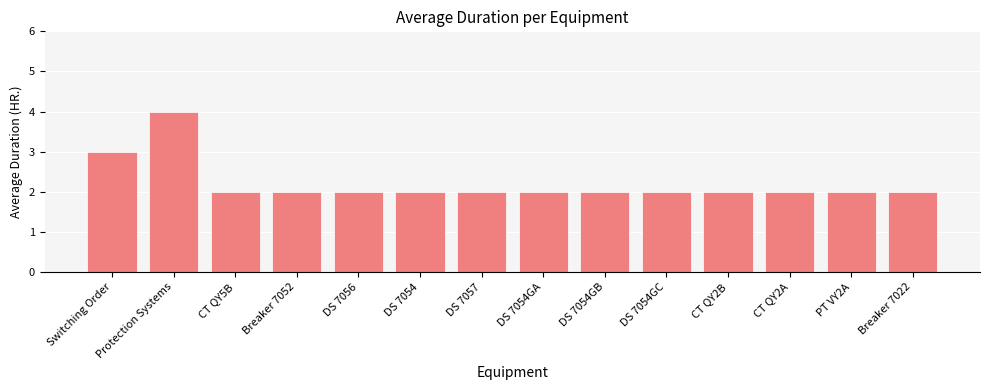

How many categories are shown in the chart?

14